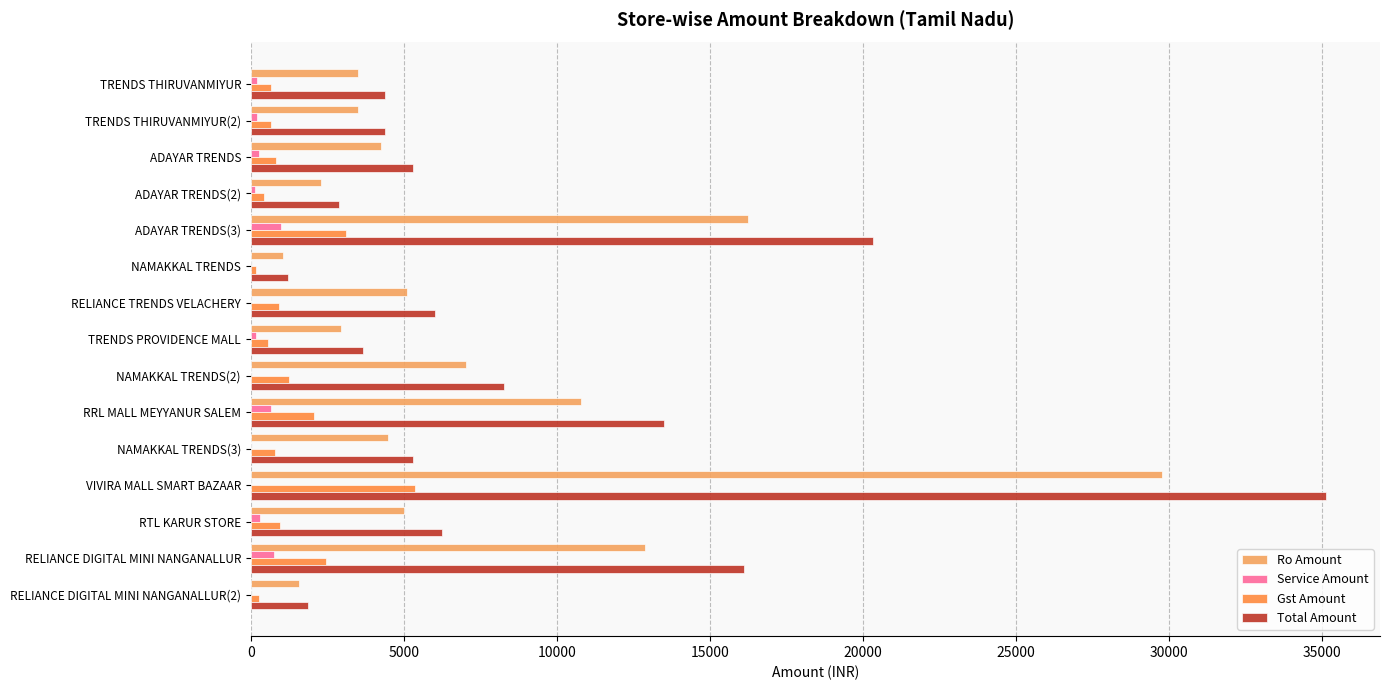

Which series has the largest range (max minus min)?

Total Amount